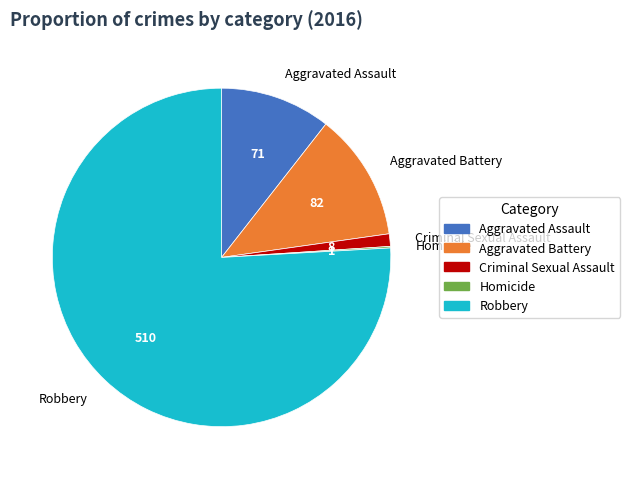

Does Robbery represent more than half of the total?

Yes